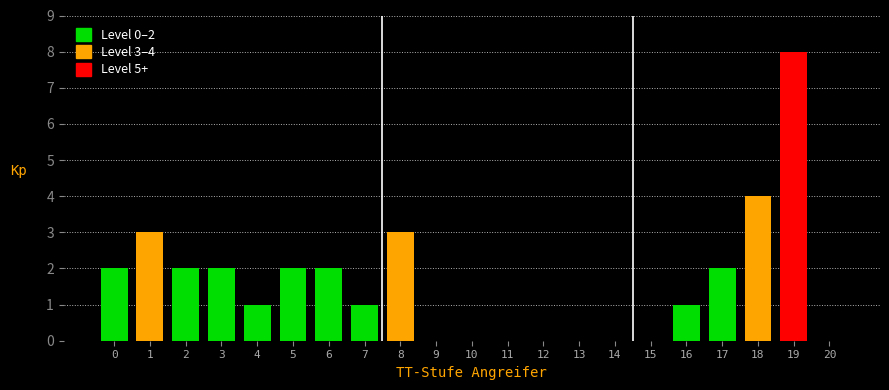

Reading right to left, what are all the values shown in this chart?

20=0	19=8	18=4	17=2	16=1	15=0	14=0	13=0	12=0	11=0	10=0	9=0	8=3	7=1	6=2	5=2	4=1	3=2	2=2	1=3	0=2